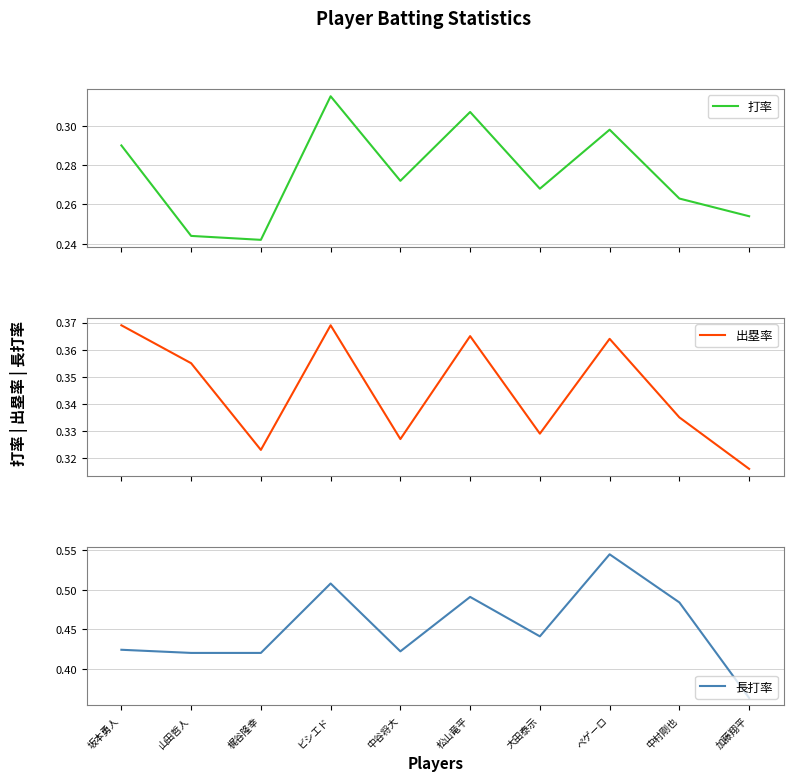

Count the 長打率 values in the range 0 to 1.

10